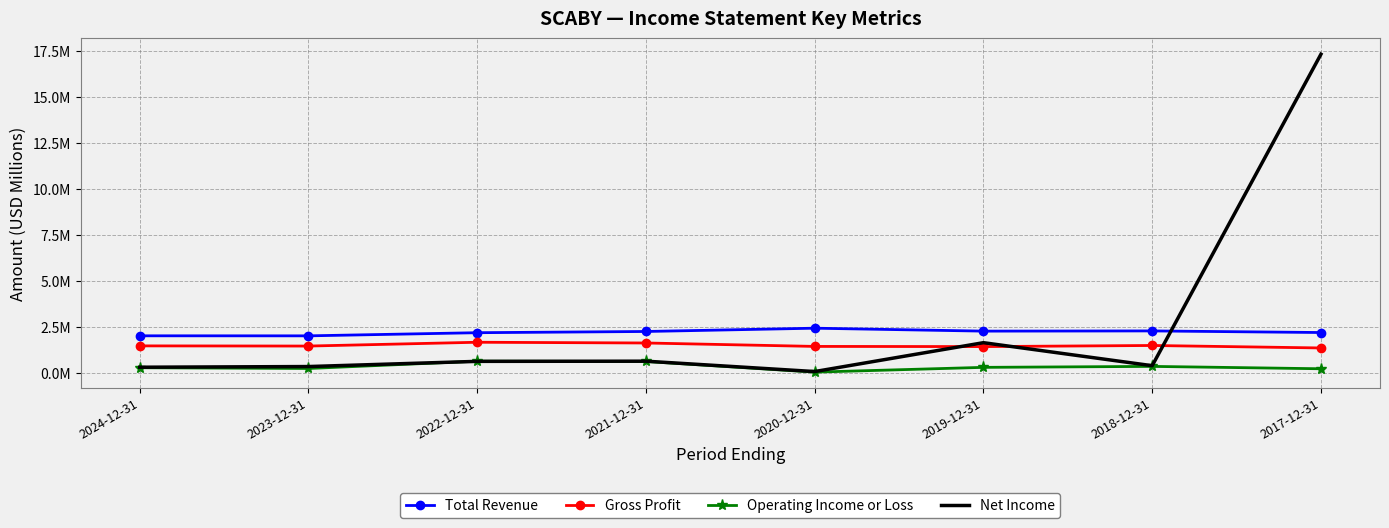

What are all the series names shown in the legend?

Total Revenue, Gross Profit, Operating Income or Loss, Net Income